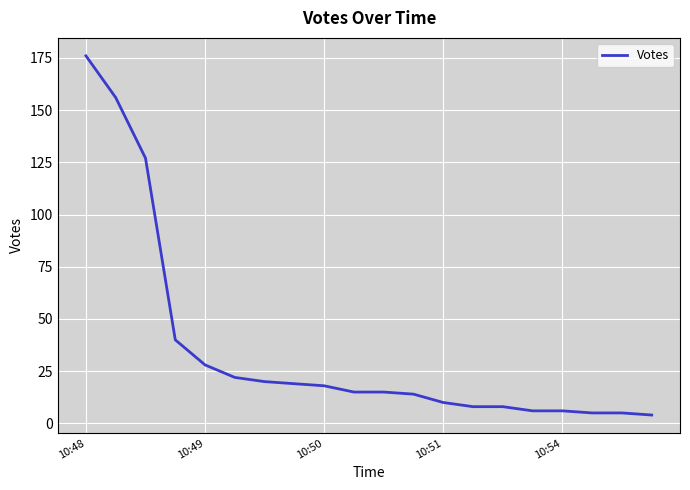

What is the maximum value shown in the chart?

176